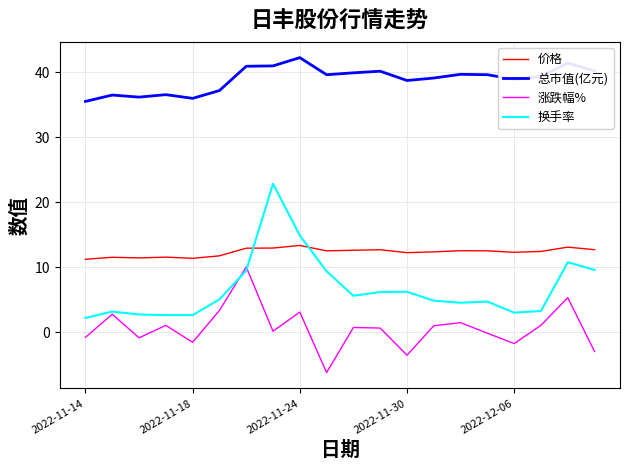

What is the average value of the 价格 series?

12.3